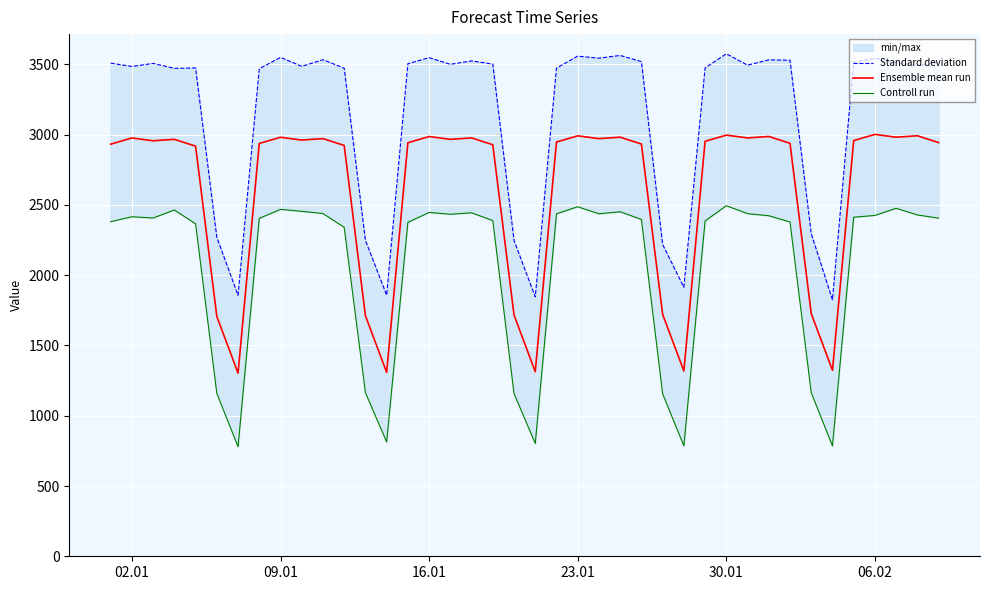

True or false: Controll run and Standard deviation intersect in this chart.

False